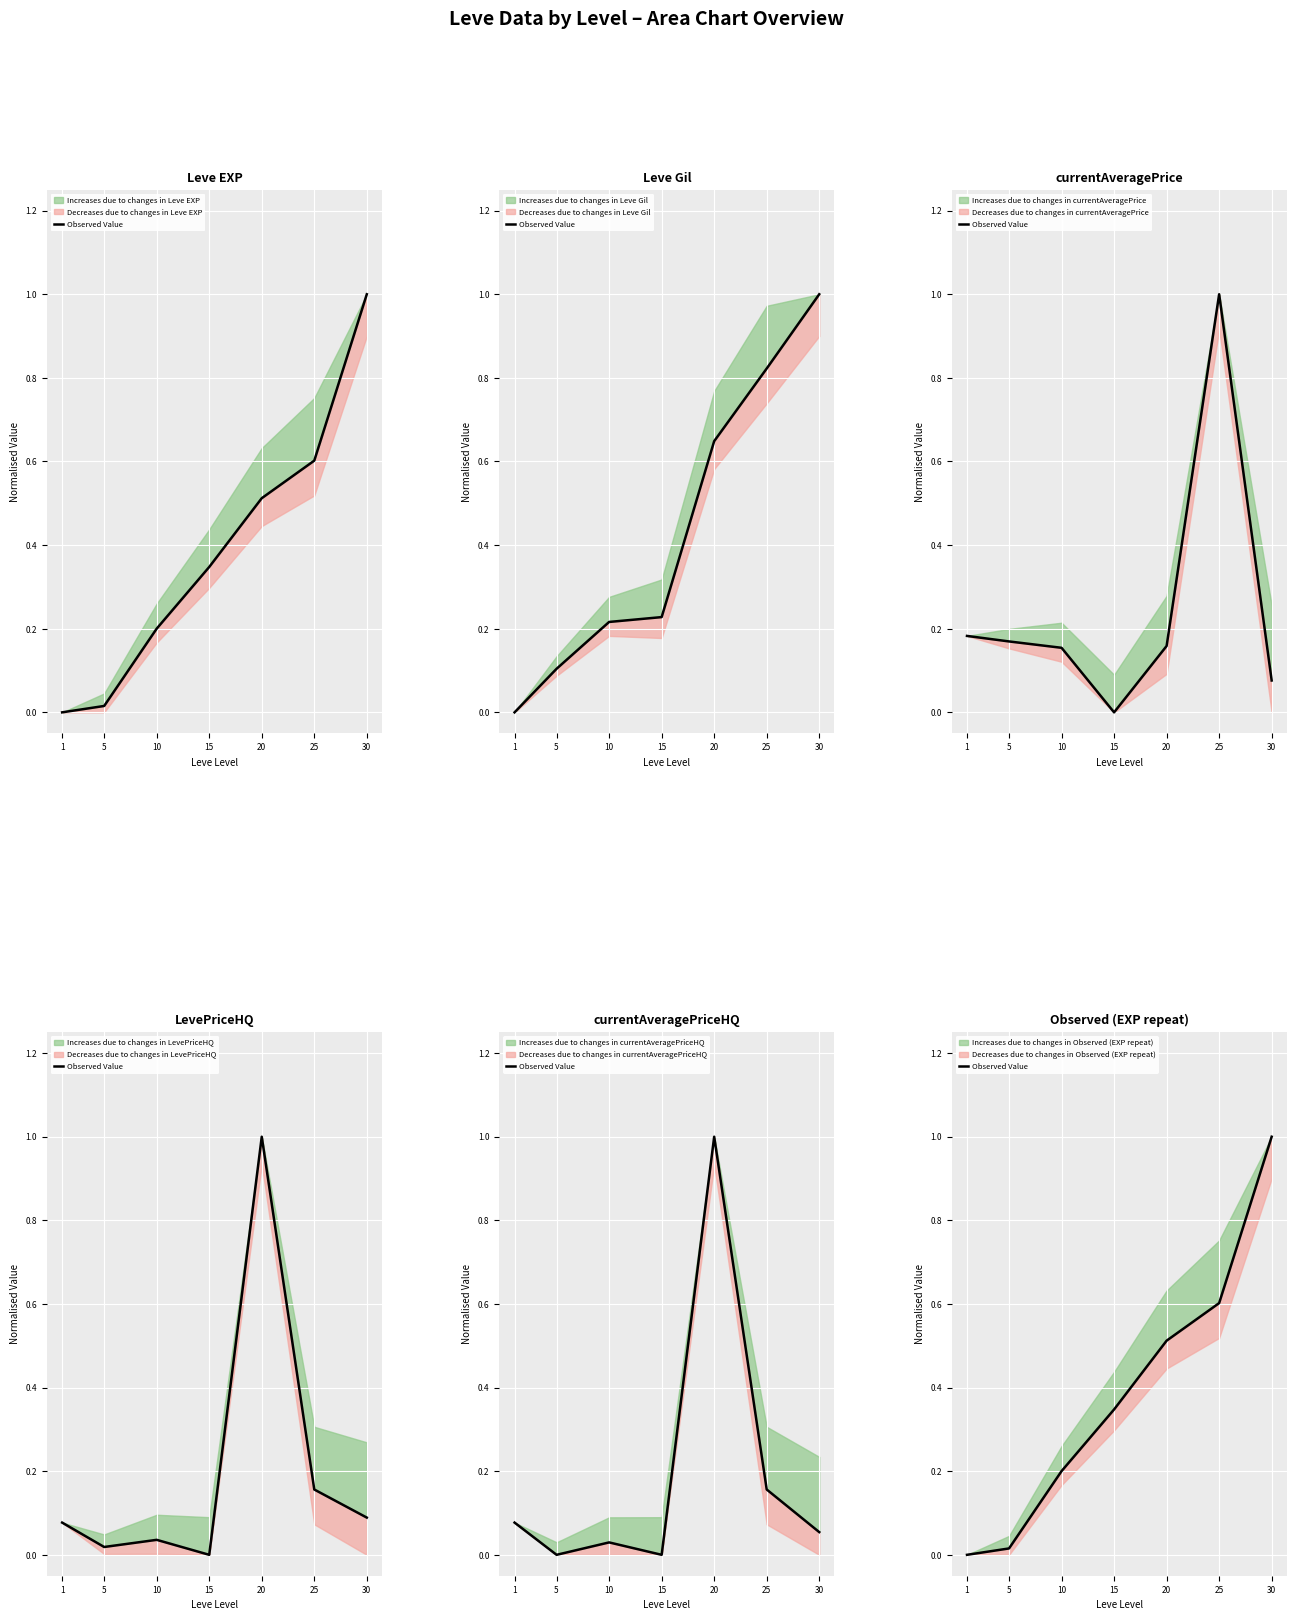

True or false: the data shows 0.0 at 5.

True